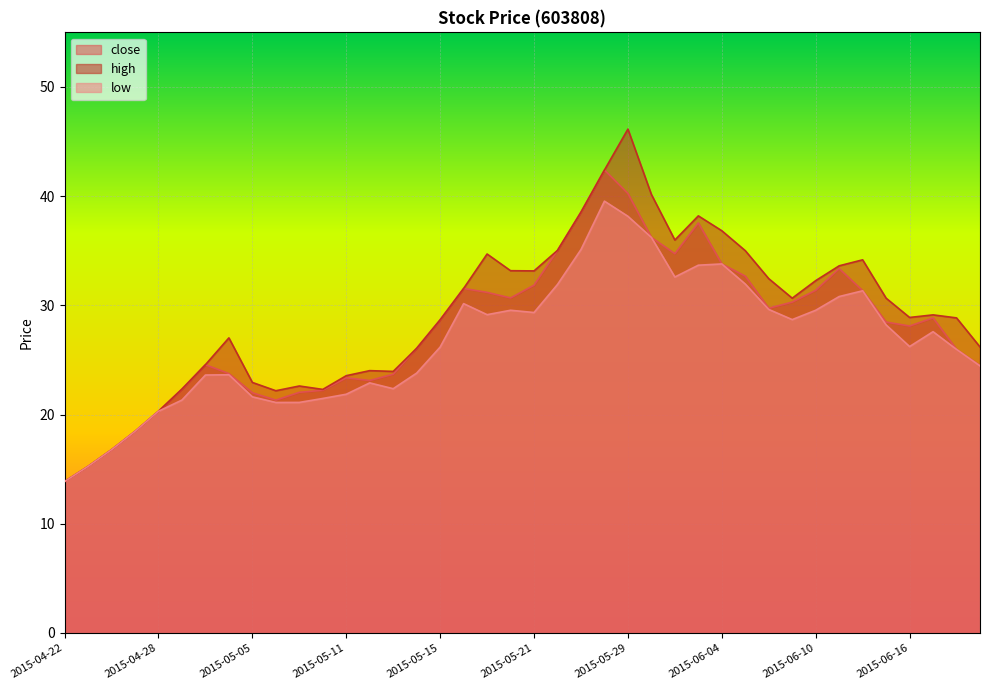

The high series shows 60.3 at 2015-06-03. True or false?

False